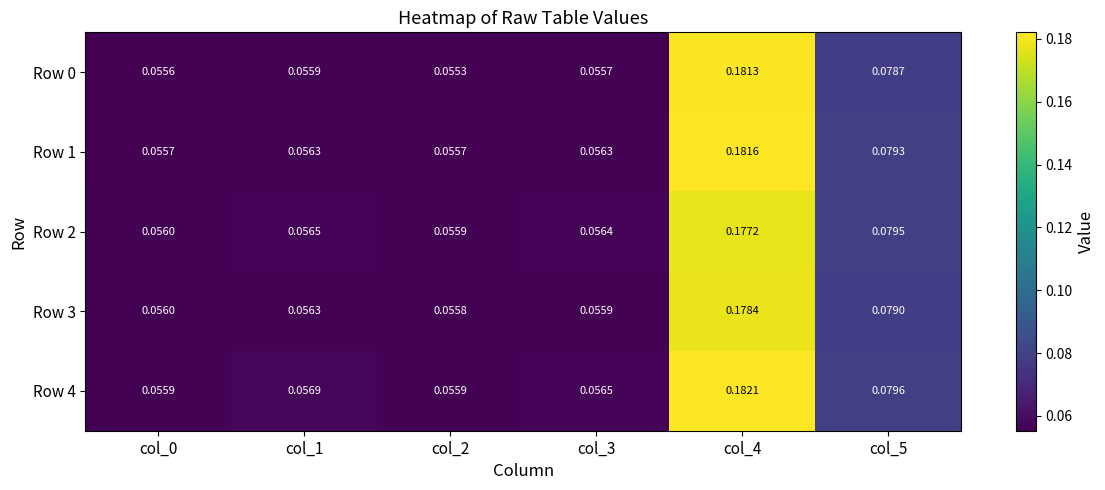

Is the value of Row 3 at col_5 greater than the value of Row 4 at col_3?

Yes